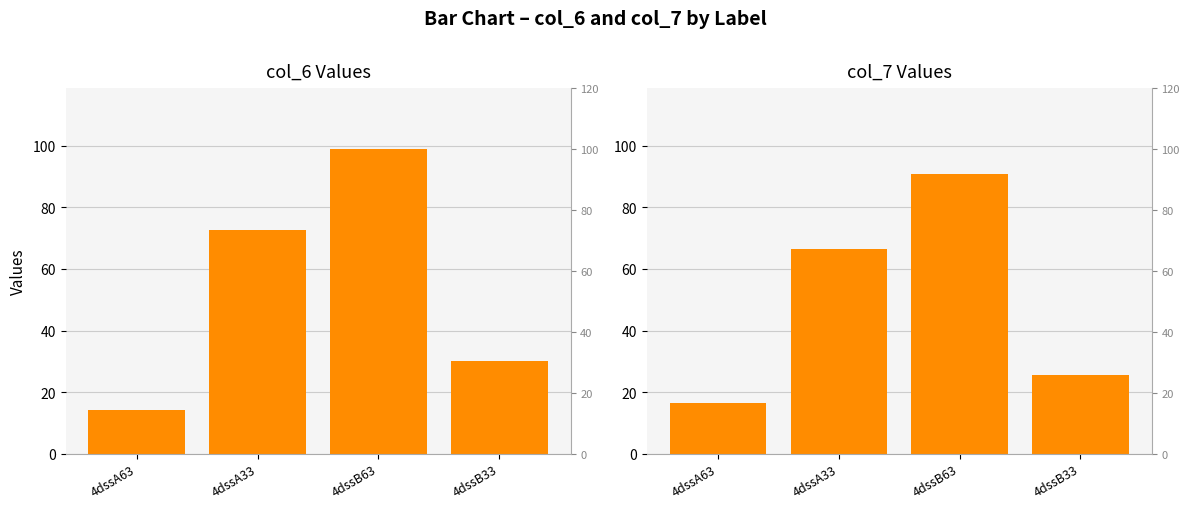

Which series has the largest total across all categories?

col_6